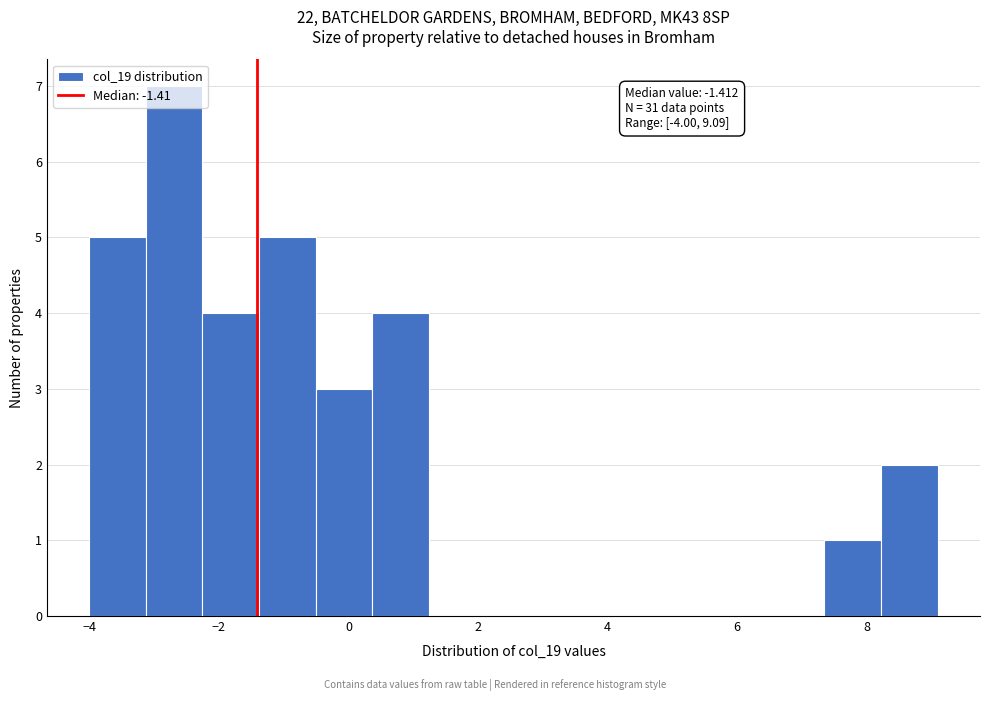

Which range on the x-axis has the tallest bar?

-3.2 to -2.2